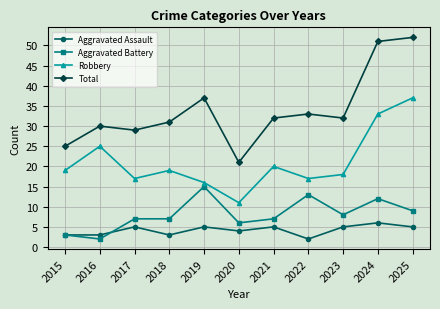

Reading left to right, list all the values displayed in this chart.

Aggravated Assault: 2015=3	2016=3	2017=5	2018=3	2019=5	2020=4	2021=5	2022=2	2023=5	2024=6	2025=5
Aggravated Battery: 2015=3	2016=2	2017=7	2018=7	2019=15	2020=6	2021=7	2022=13	2023=8	2024=12	2025=9
Robbery: 2015=19	2016=25	2017=17	2018=19	2019=16	2020=11	2021=20	2022=17	2023=18	2024=33	2025=37
Total: 2015=25	2016=30	2017=29	2018=31	2019=37	2020=21	2021=32	2022=33	2023=32	2024=51	2025=52